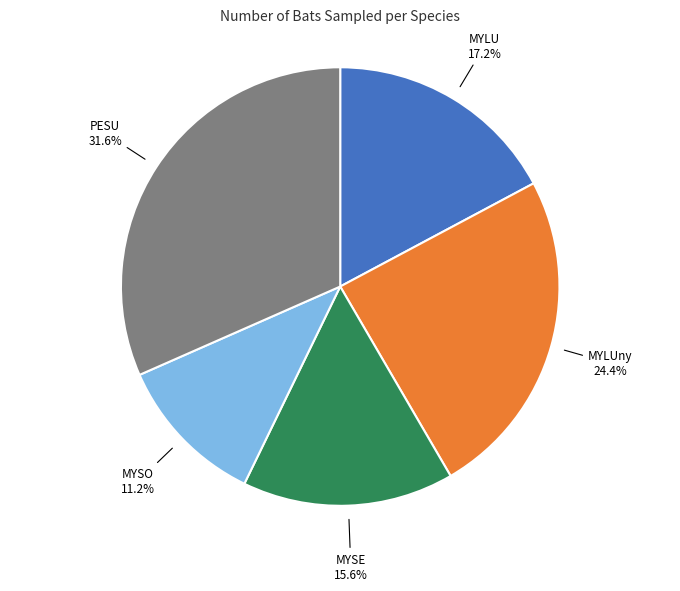

What portion of the pie excludes MYLU?

82.8%